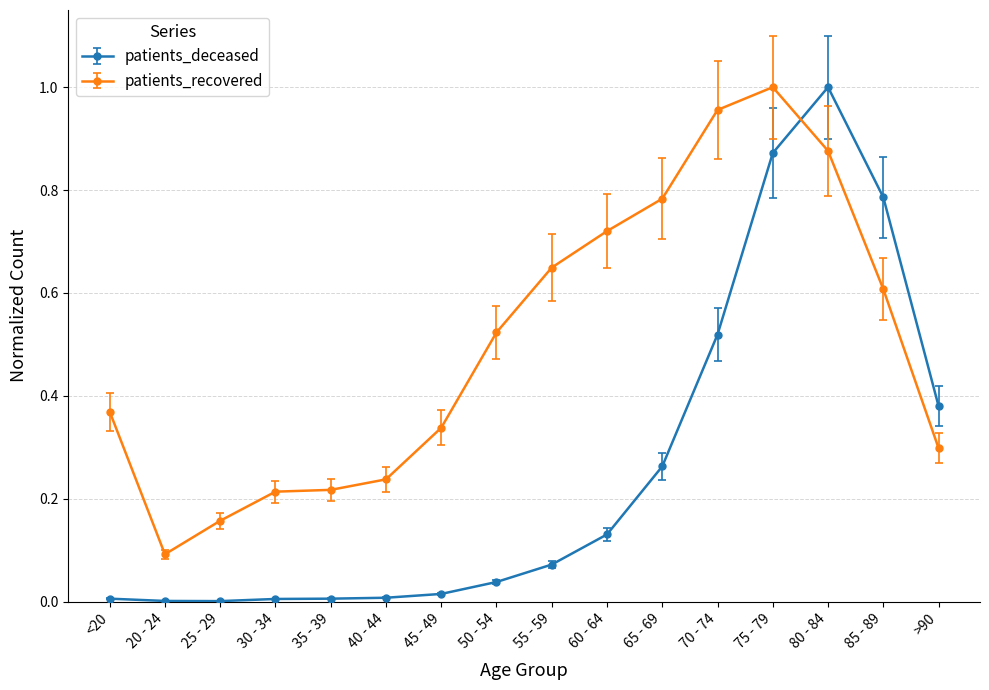

Is this an area chart (filled region under the line)?

No